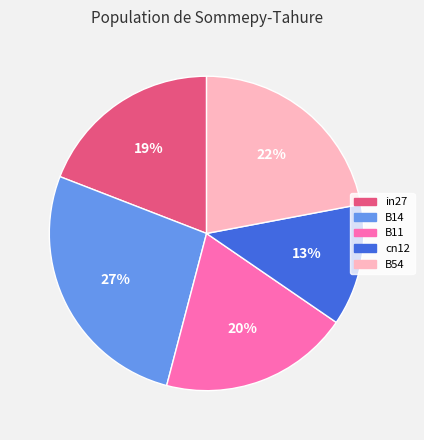

What percentage is the cn12 slice, to the nearest percent?

13%